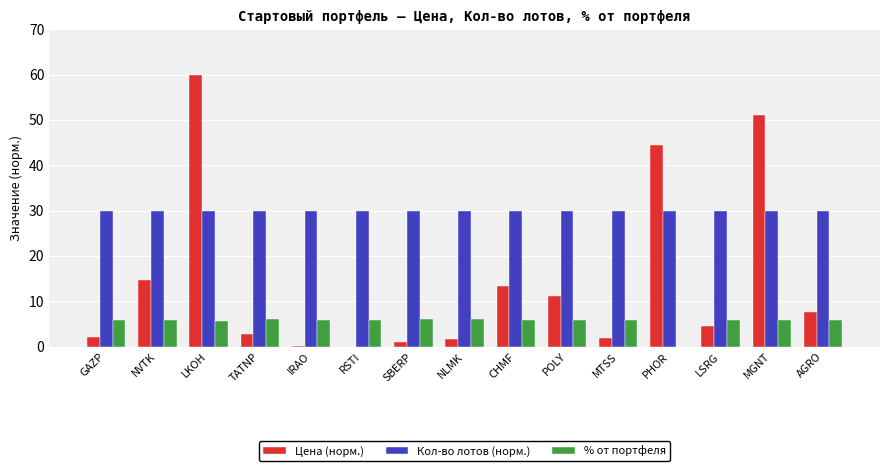

Is it true that % от портфеля equals 5.8 at GAZP?

True